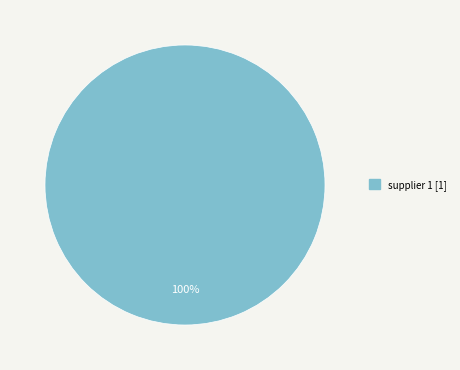

Does any single category account for the majority?

Yes